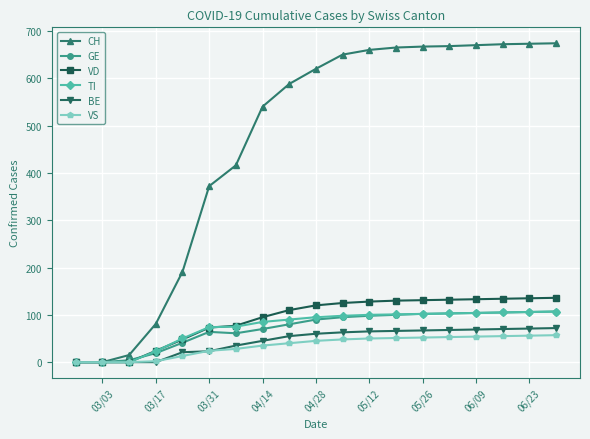

At how many categories does at least one series exceed 398?

13